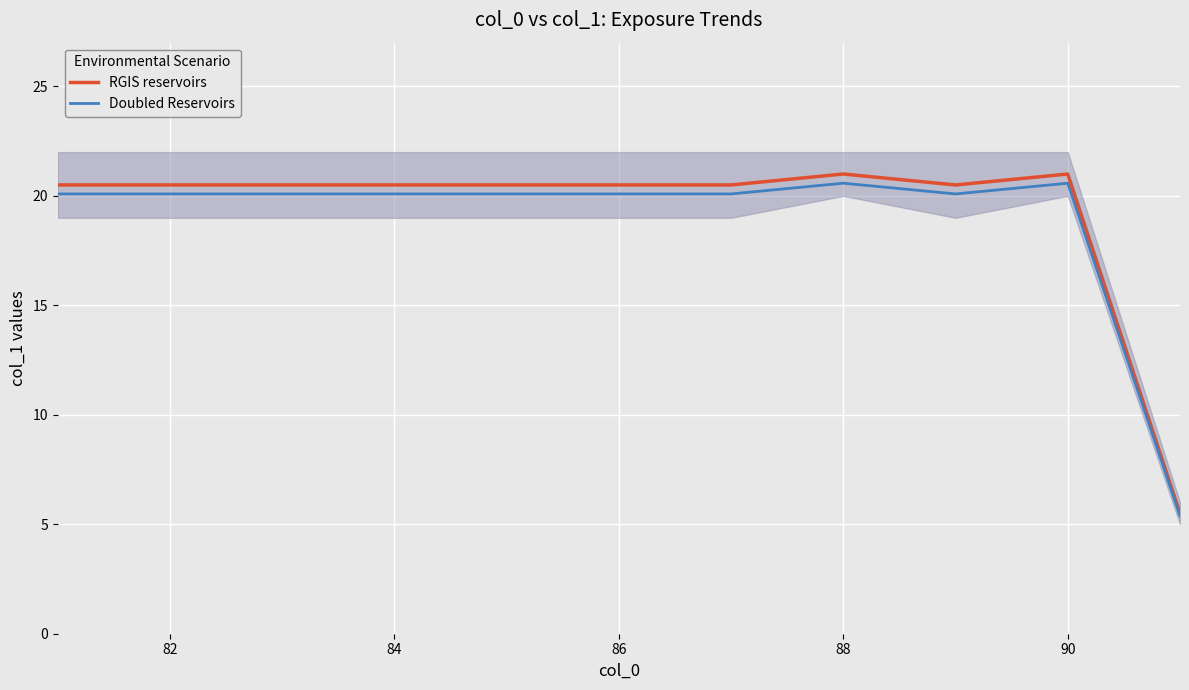

True or false: RGIS reservoirs has a value of 21.0 at 90.

True